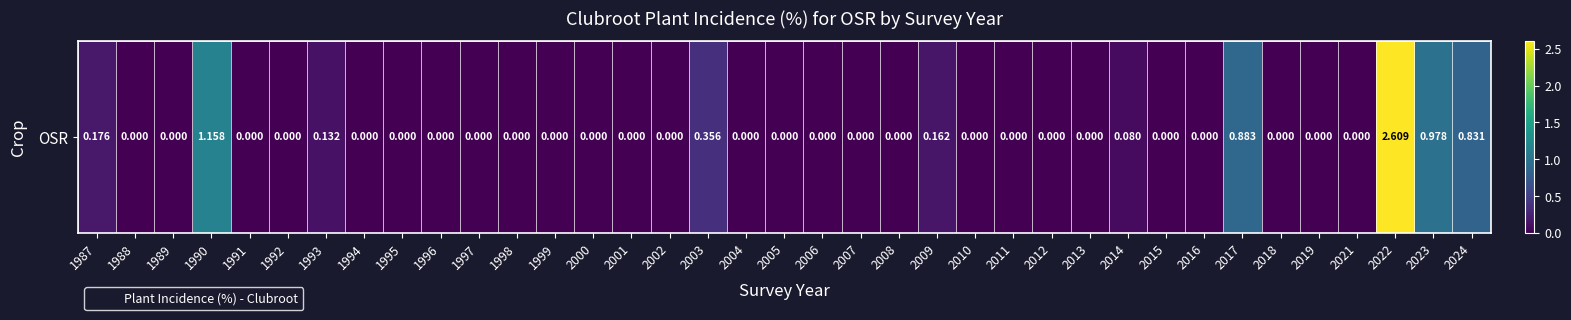

Which label corresponds to the smallest value in the chart?

1988